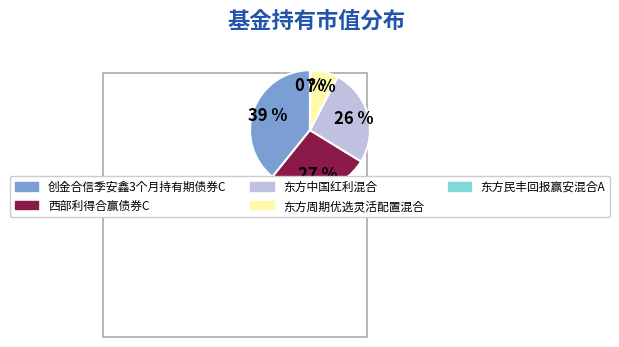

Which category has the biggest portion of the pie?

创金合信季安鑫3个月持有期债券C